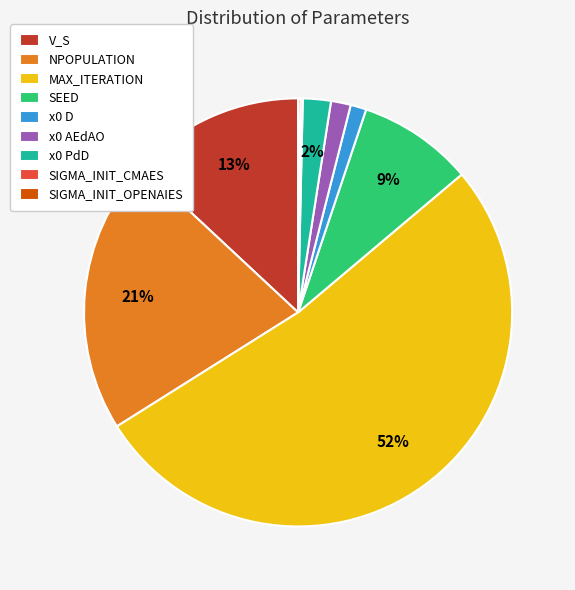

Does any single category account for the majority?

Yes